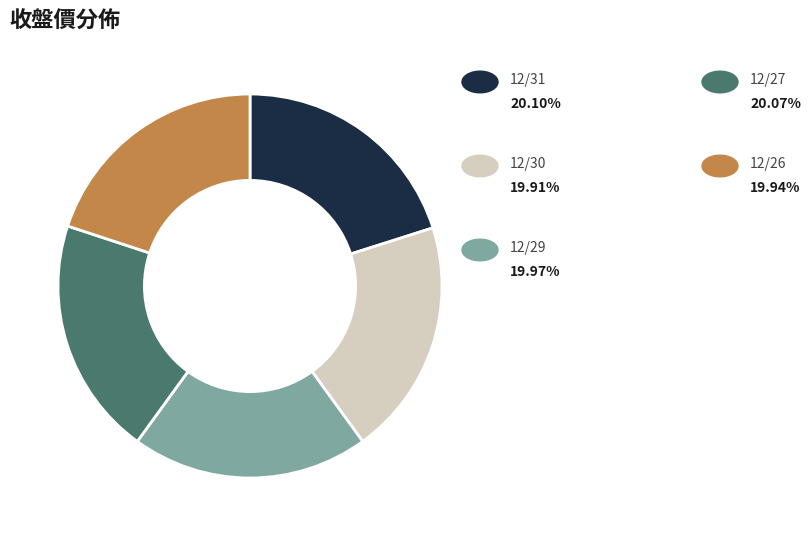

Is there any slice that represents more than half of the pie?

No